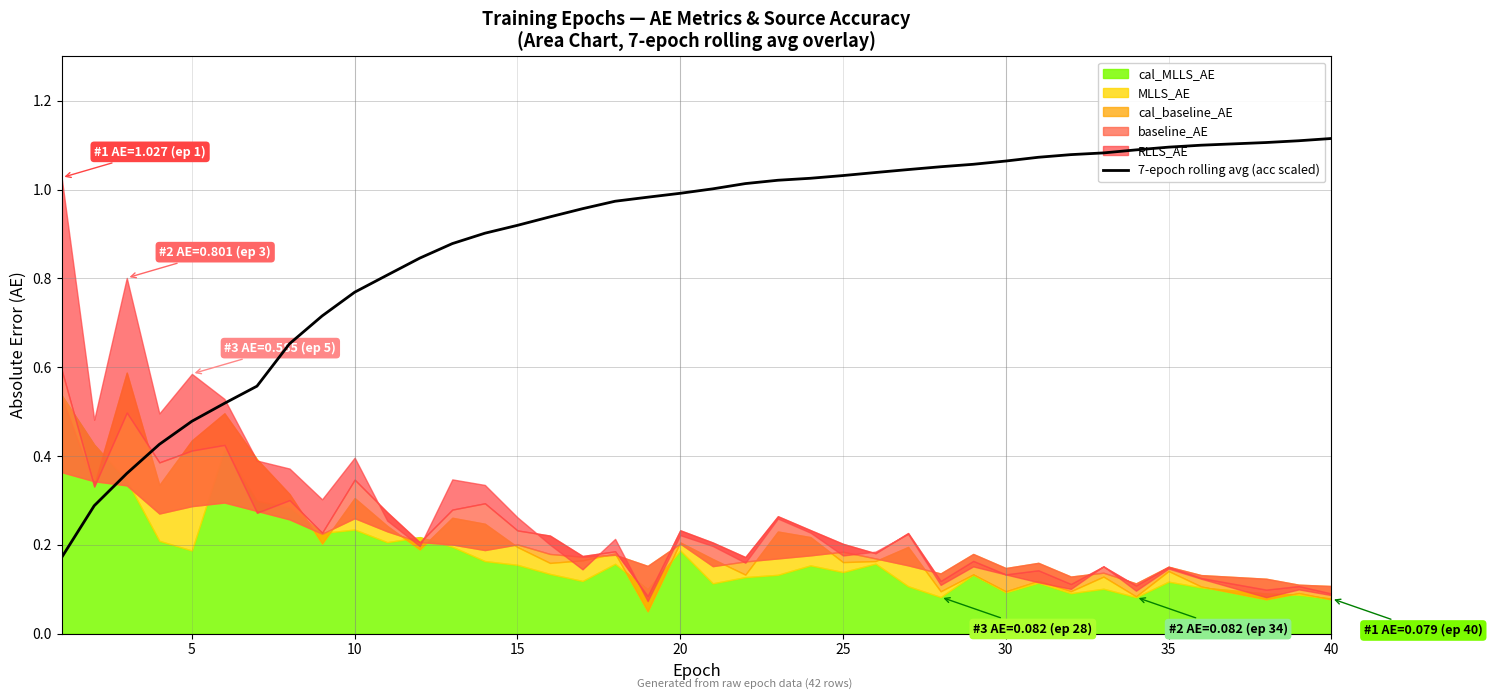

The value at 25 is 0.2. True or false?

False